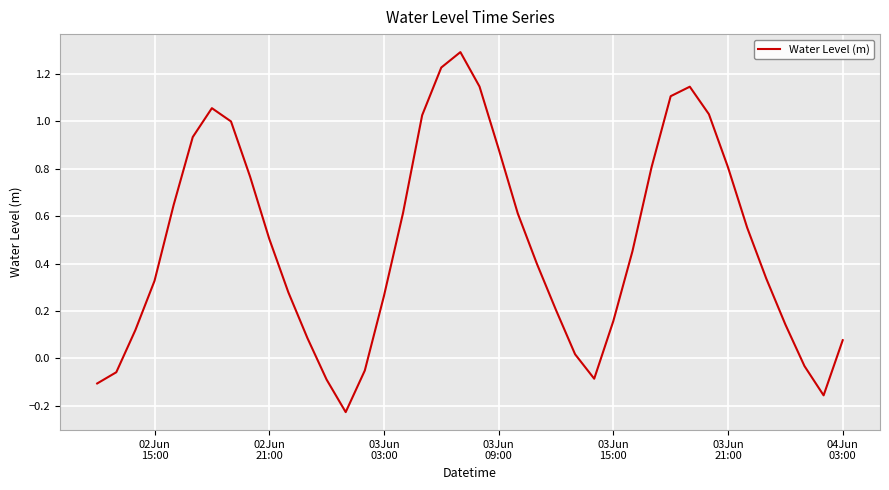

Is this an area chart (filled region under the line)?

No